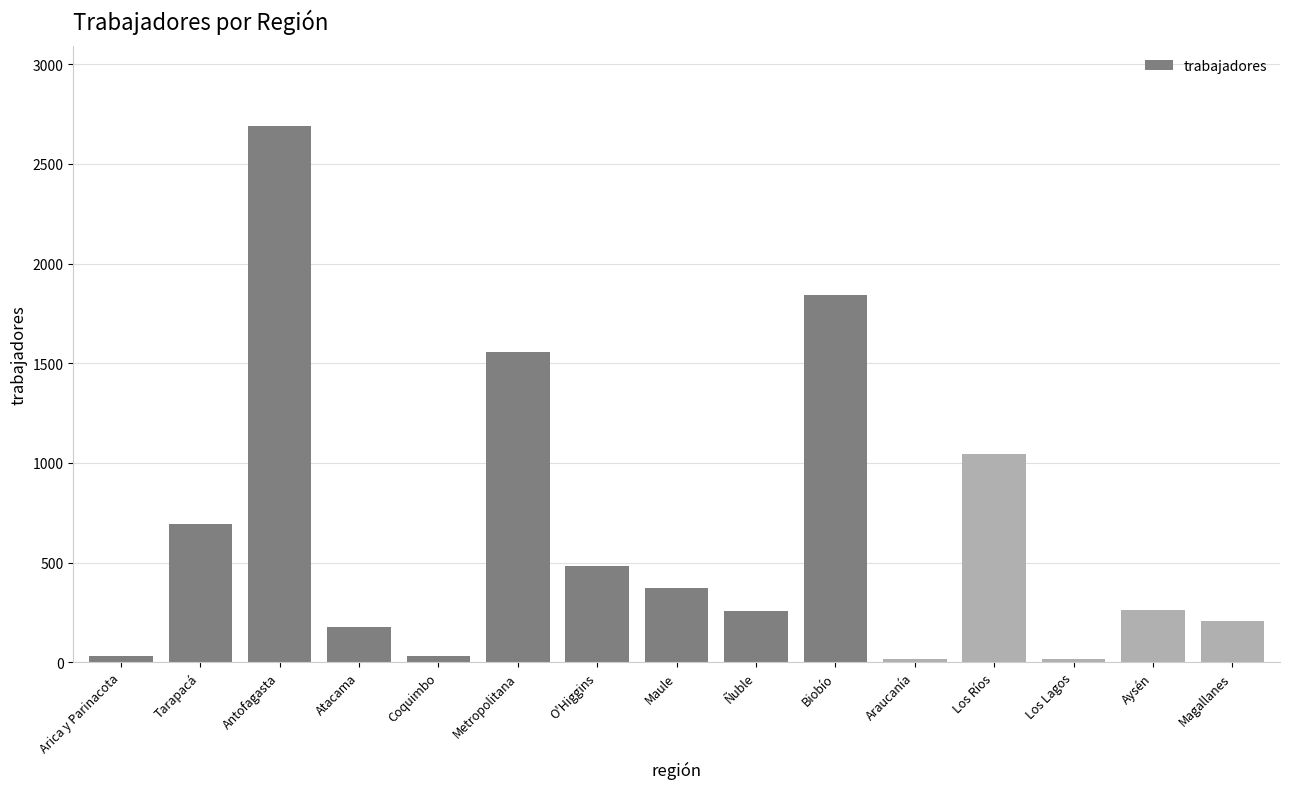

What is the label of the 7th bar from the left?

O'Higgins